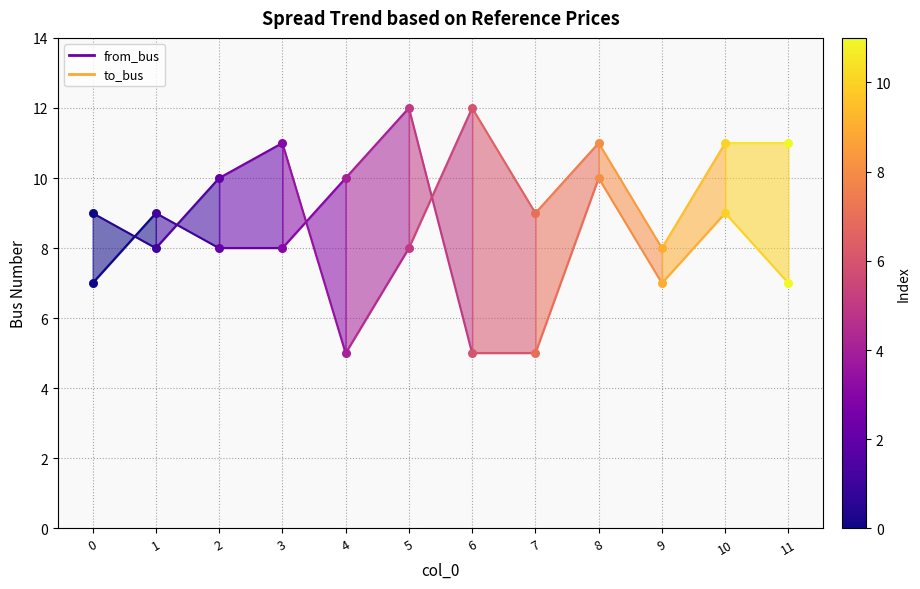

What is the total value across all series at 1?

17